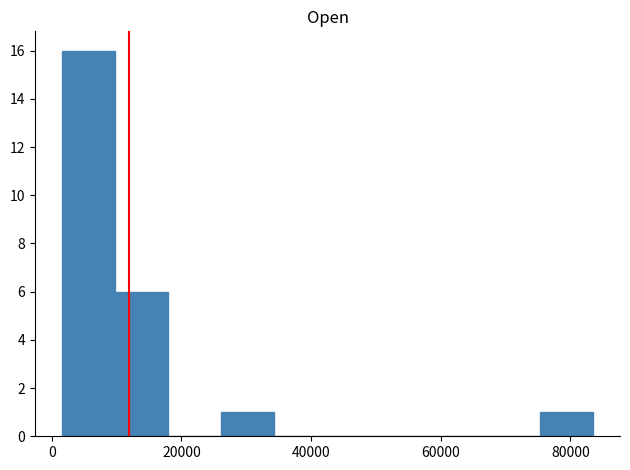

How tall is the bar that spans 10000 to 18000 on the x-axis? Neither the bar edges nor the heights are printed on the chart, so give them approximately, as read against the axes.

6